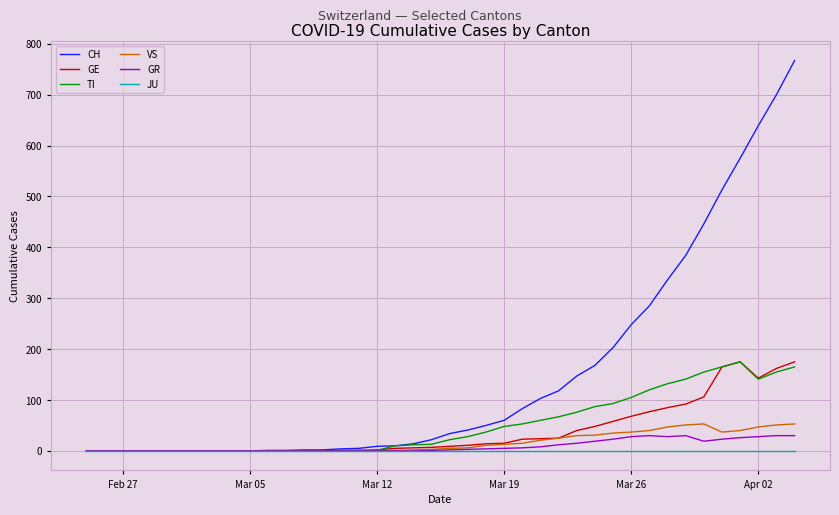

Which series has the widest spread of values?

CH